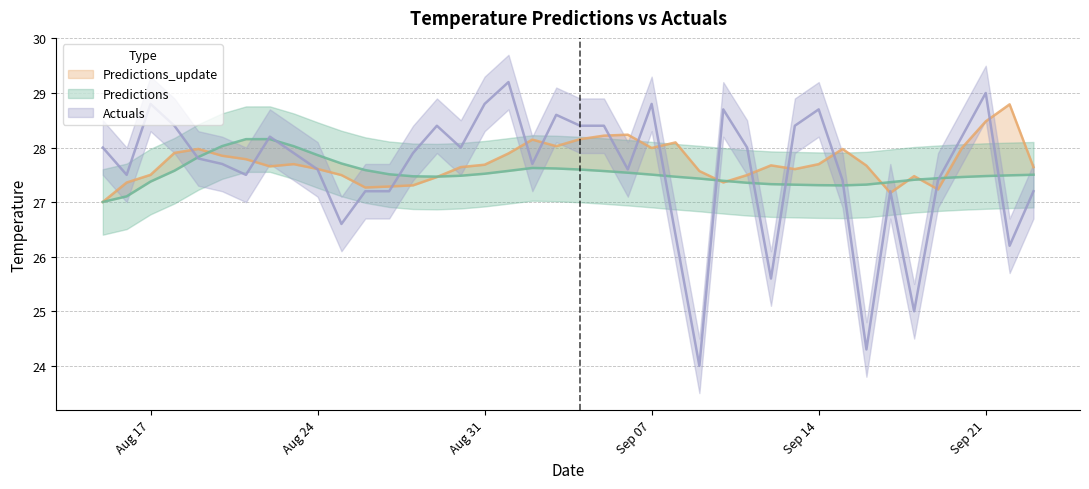

How many intersections are there between Actuals and Predictions_update?

17